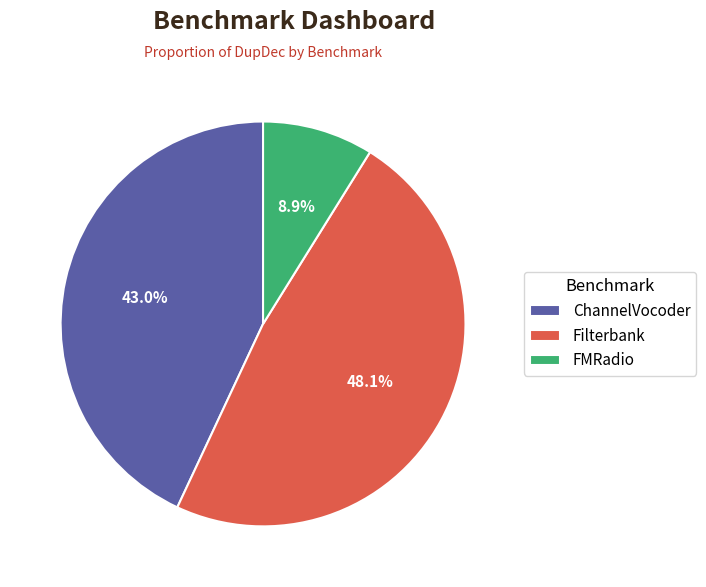

Rank the categories by value from highest to lowest.

Filterbank, ChannelVocoder, FMRadio